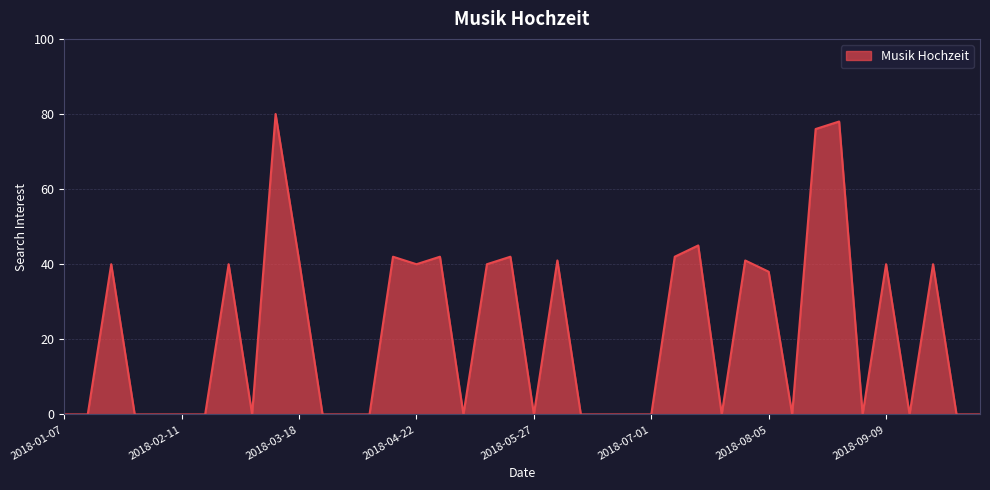

What is the difference between the maximum and minimum values?

80